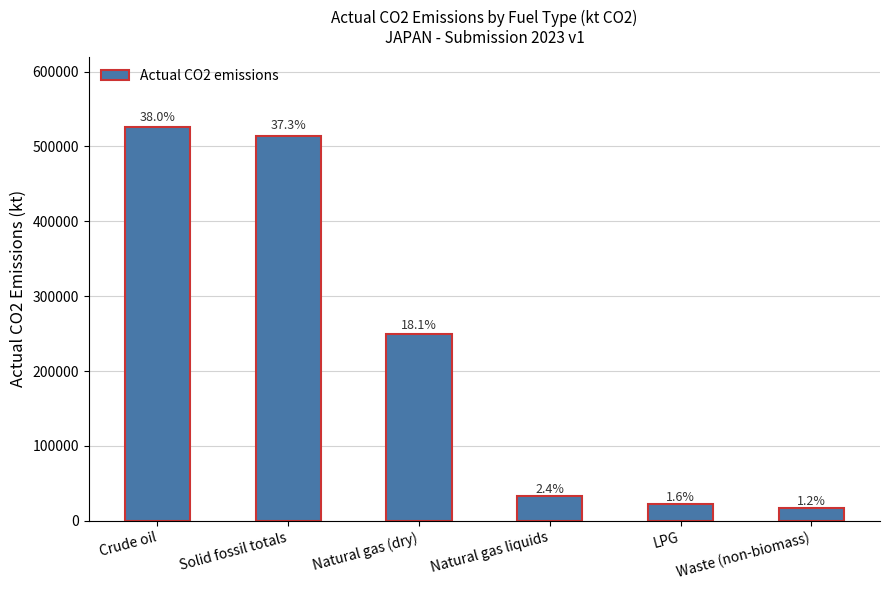

How many bars are there in total?

6